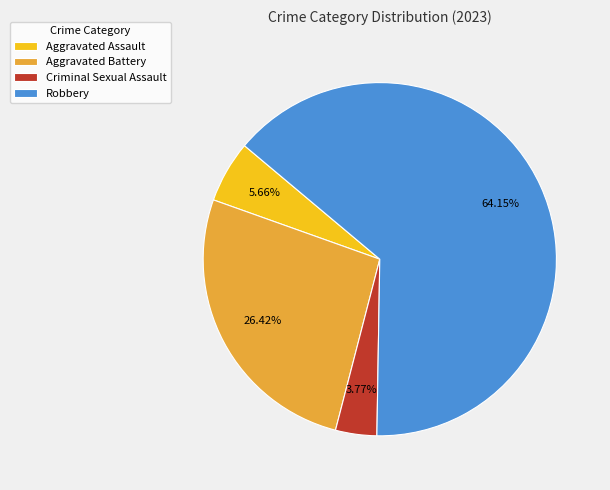

The Robbery slice represents 56% of the pie. True or false?

False